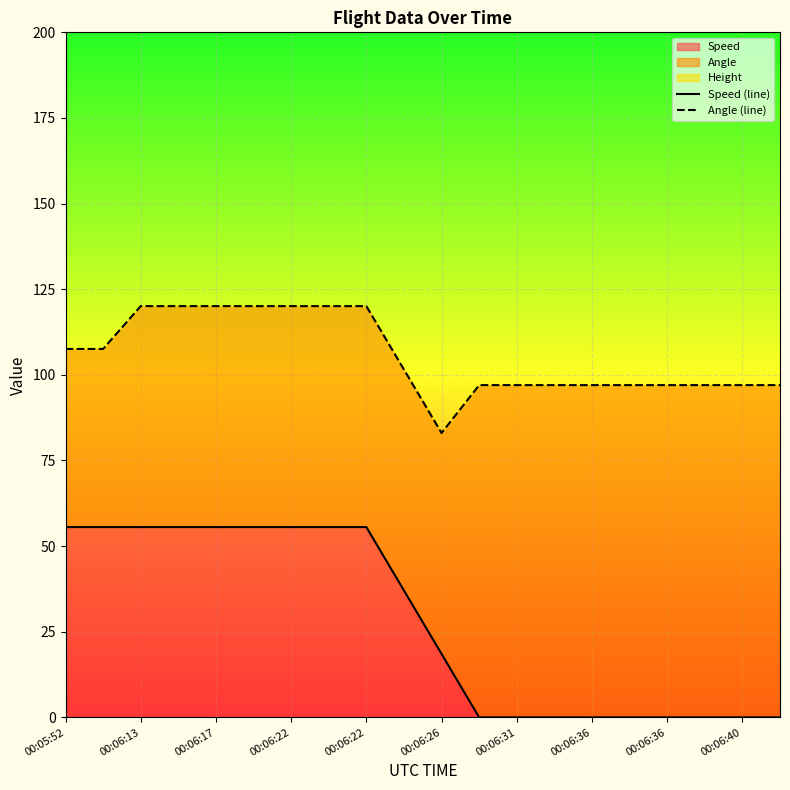

Is it true that Speed (line) equals 0.0 at 13?

True